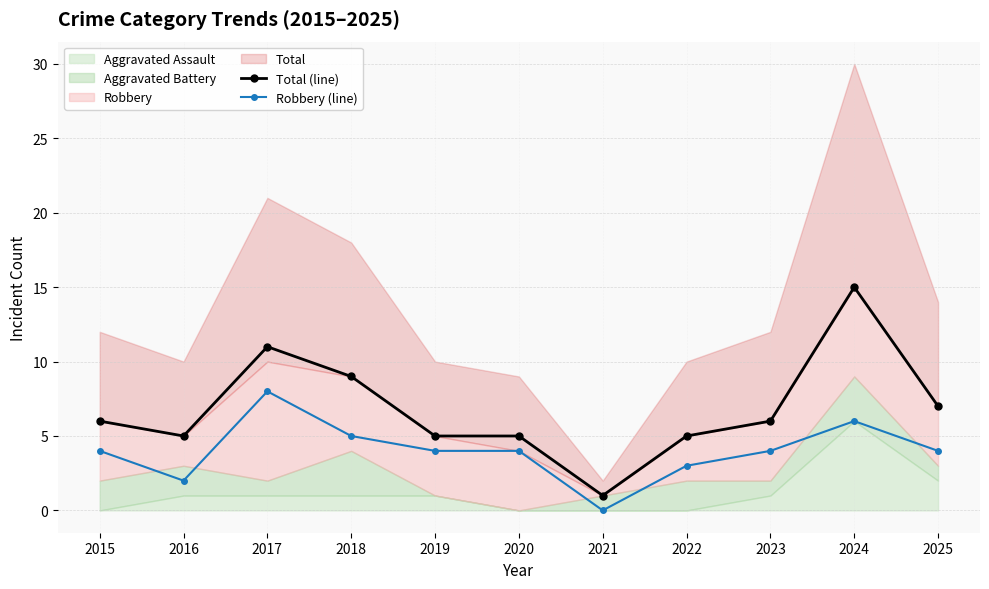

True or false: Robbery (line) and Total (line) cross at least once.

False